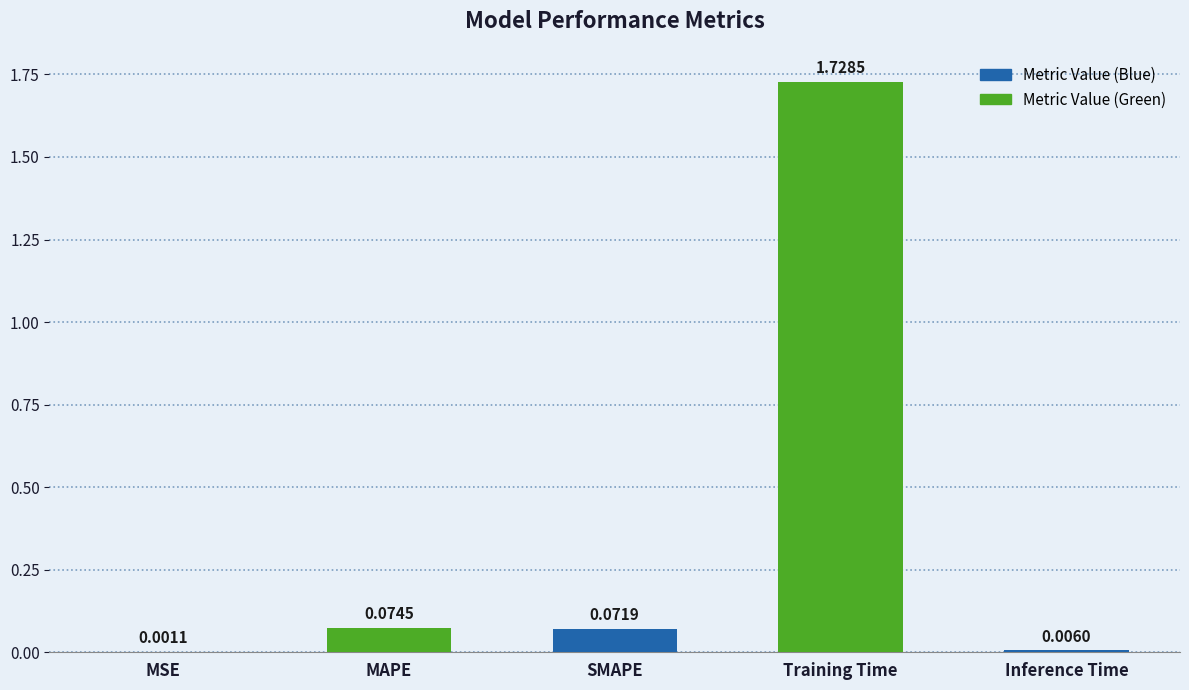

What is the change in value from MAPE to Inference Time?

-0.1